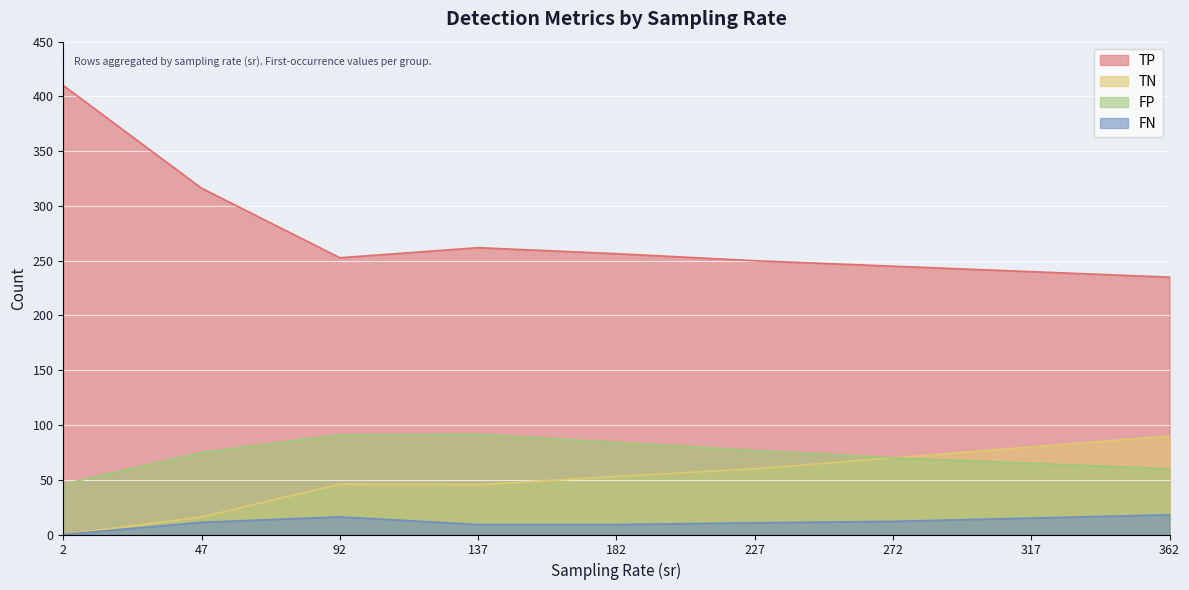

What are all the series names shown in the legend?

TP, TN, FP, FN